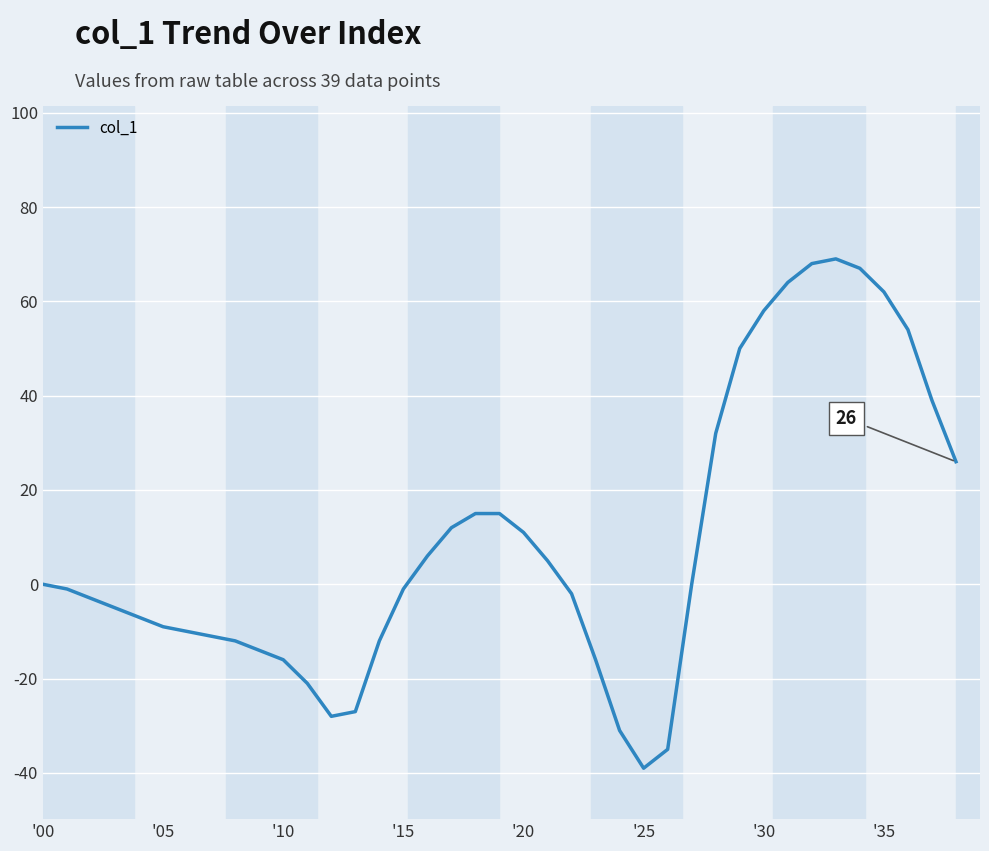

What is the greatest value displayed?

69